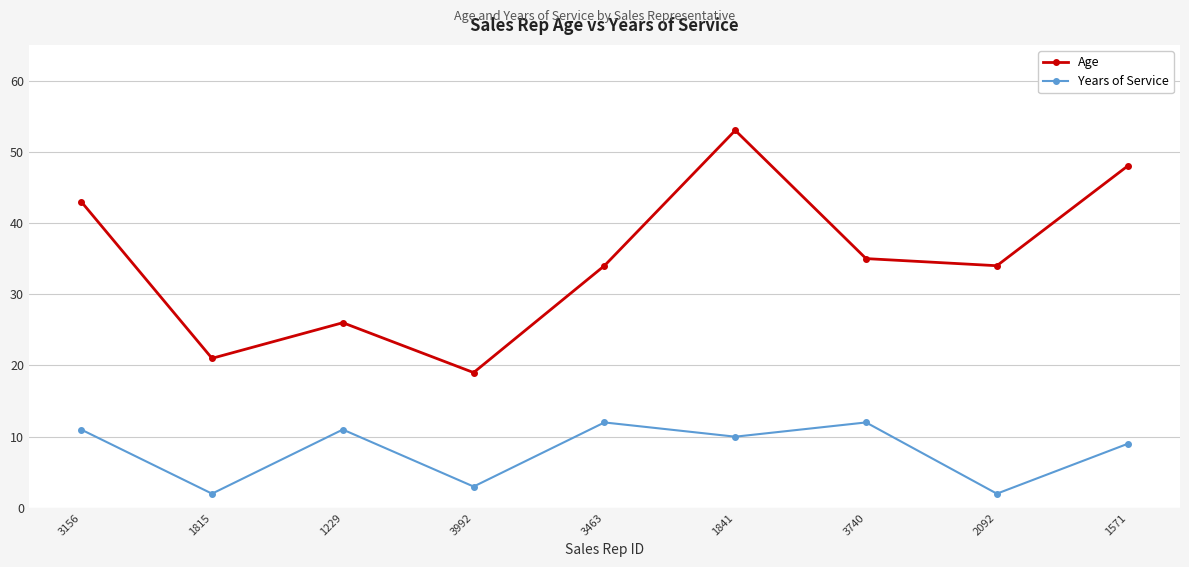

Rank the series by their maximum value, from lowest to highest.

Years of Service, Age